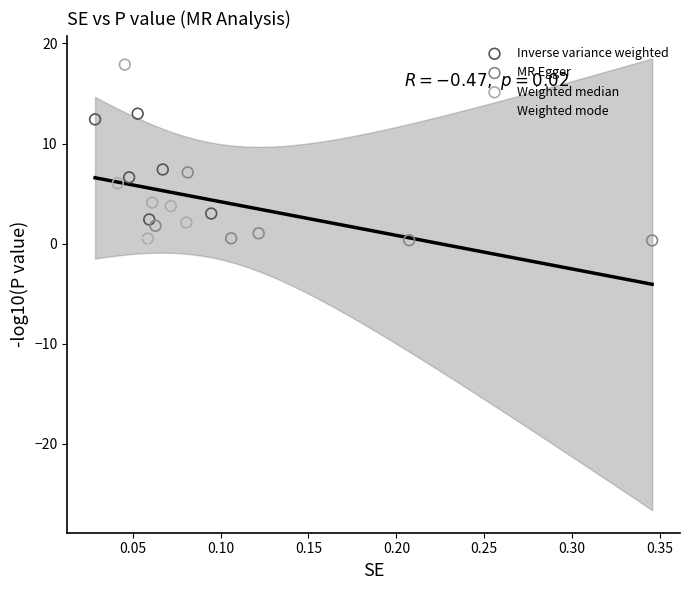

Which series reaches the maximum Y coordinate?

Weighted median